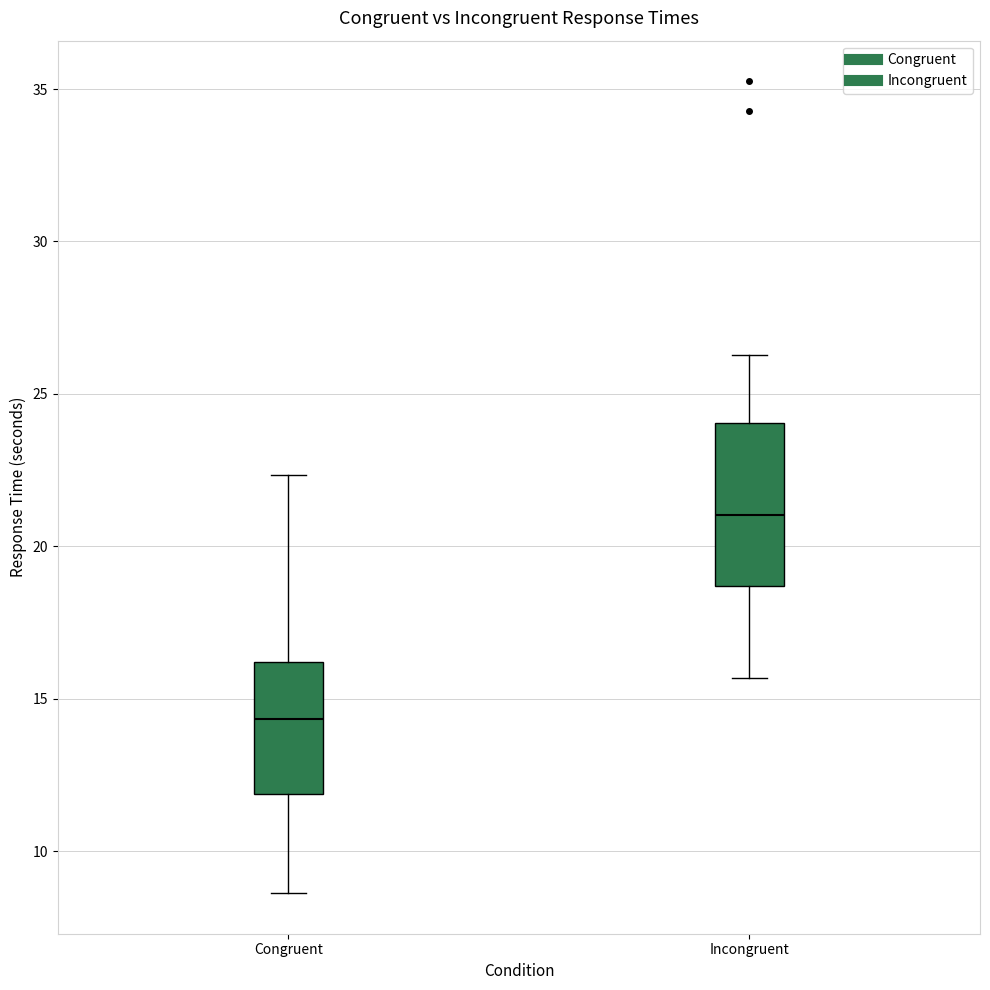

Comparing the boxes themselves (not the whiskers), which one is the tallest?

Incongruent